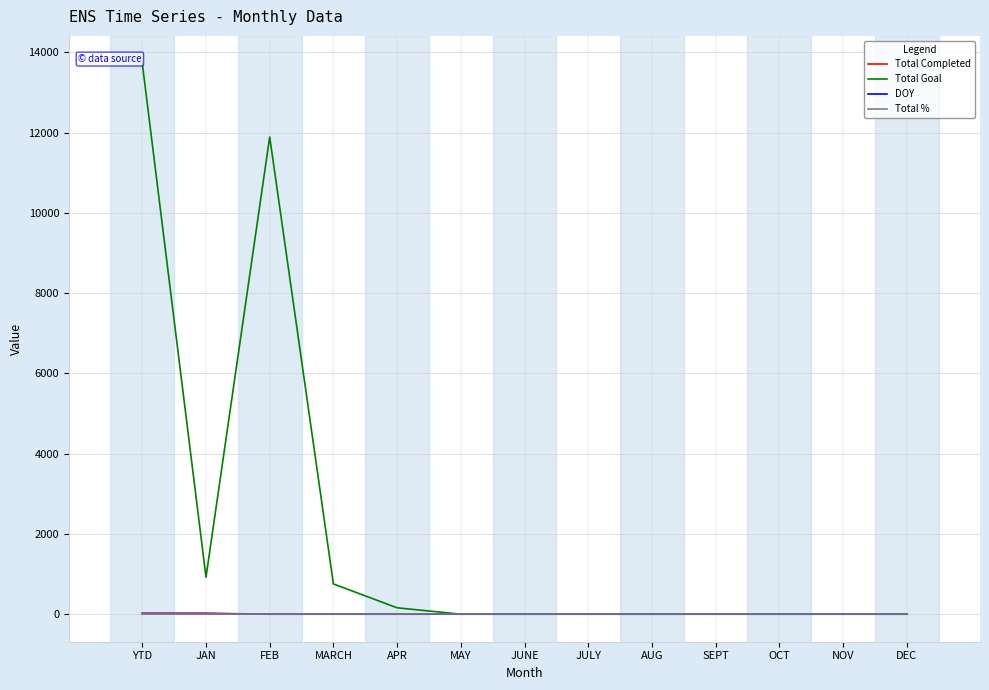

What is the maximum value shown in the chart?

13721